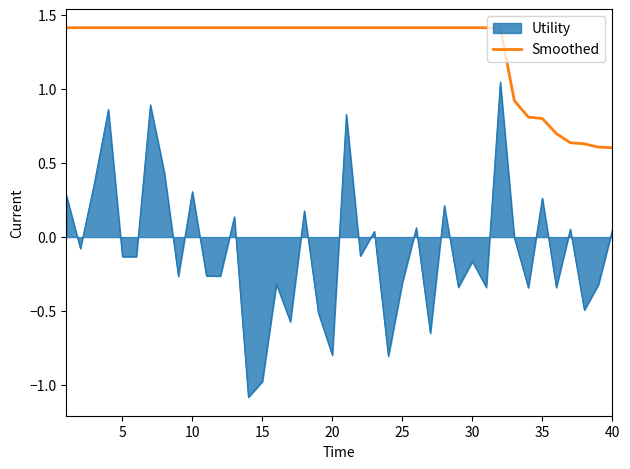

List the series in order of their peak value, lowest first.

Utility, Smoothed